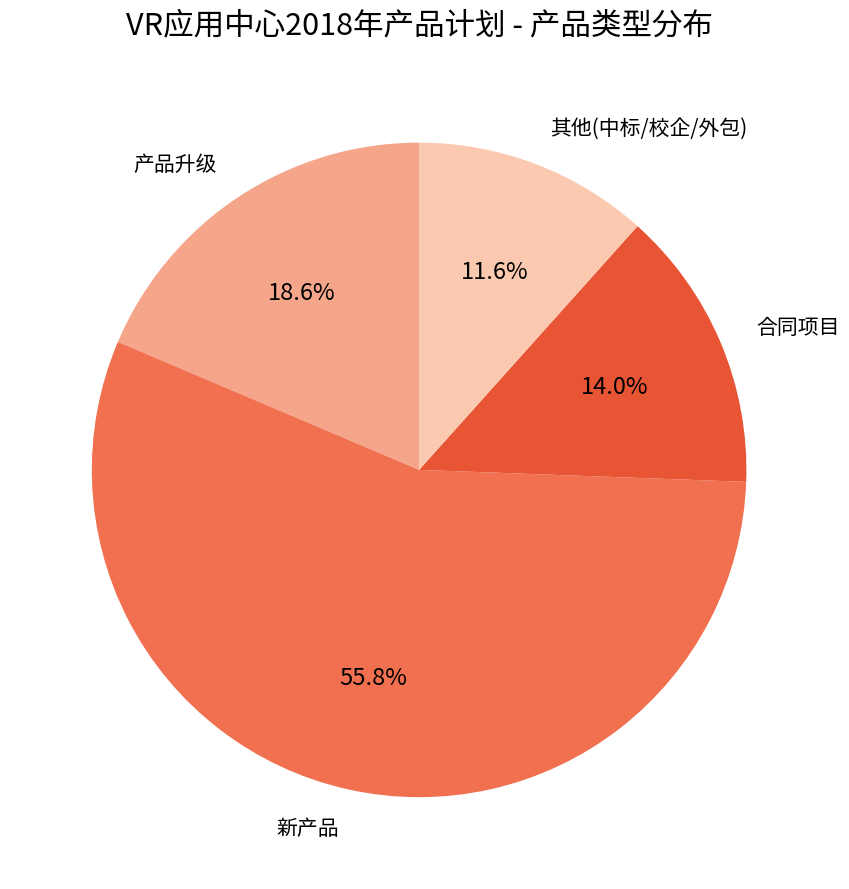

Which category has the biggest portion of the pie?

新产品